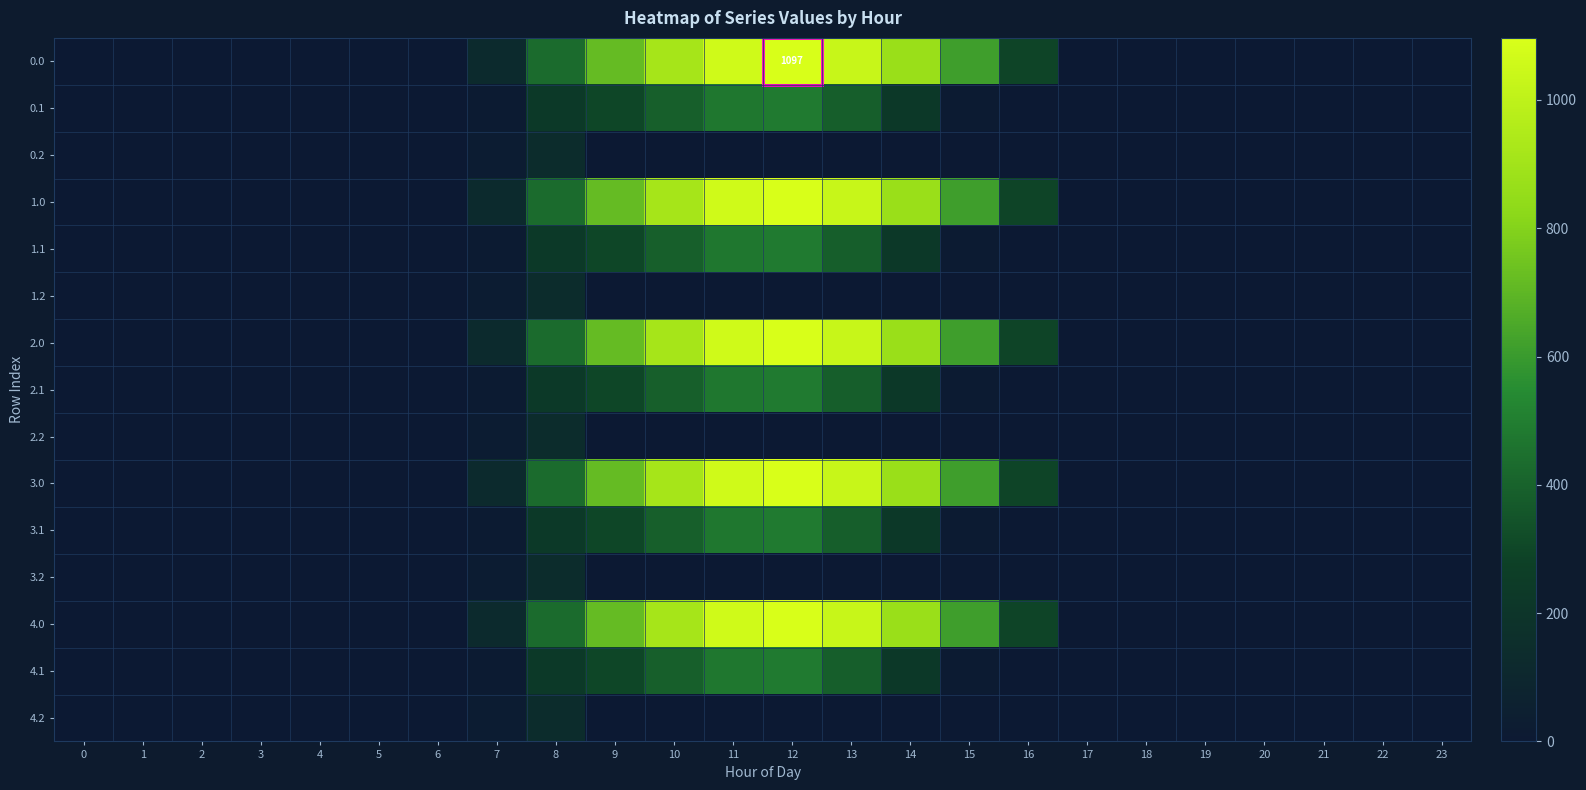

Rank the series at 0 from lowest to highest value.

0.0, 0.1, 0.2, 1.0, 1.1, 1.2, 2.0, 2.1, 2.2, 3.0, 3.1, 3.2, 4.0, 4.1, 4.2